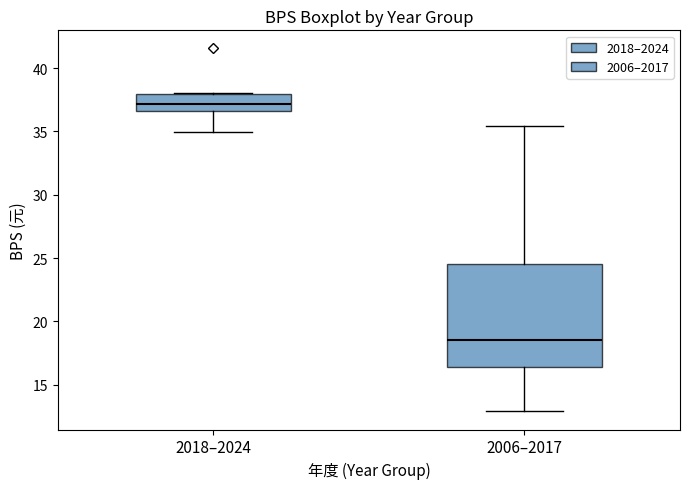

Comparing the boxes themselves (not the whiskers), which one is the tallest?

2006–2017